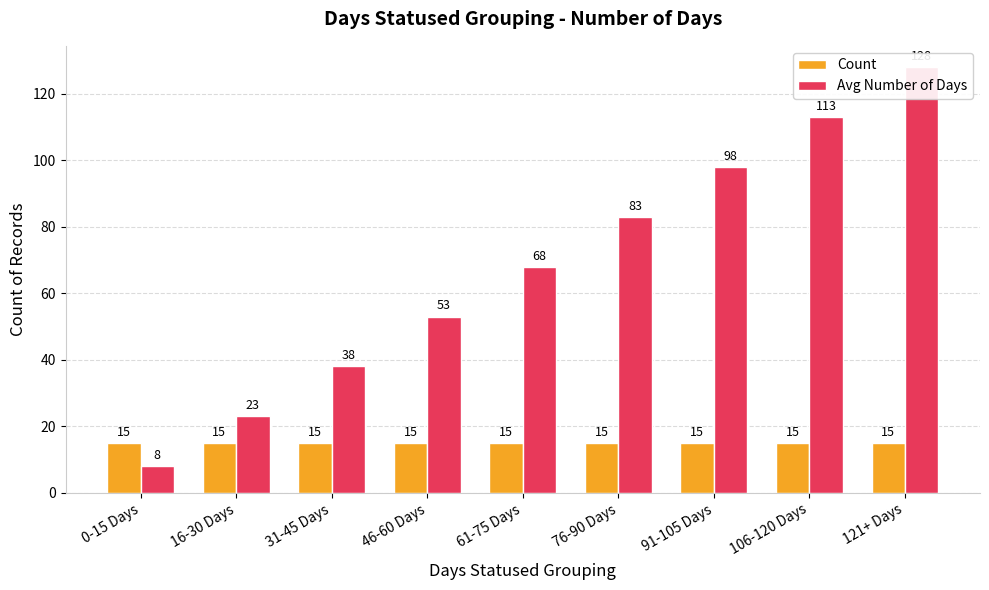

What is the approximate value of Avg Number of Days at 0-15 Days, to the nearest 5?

10